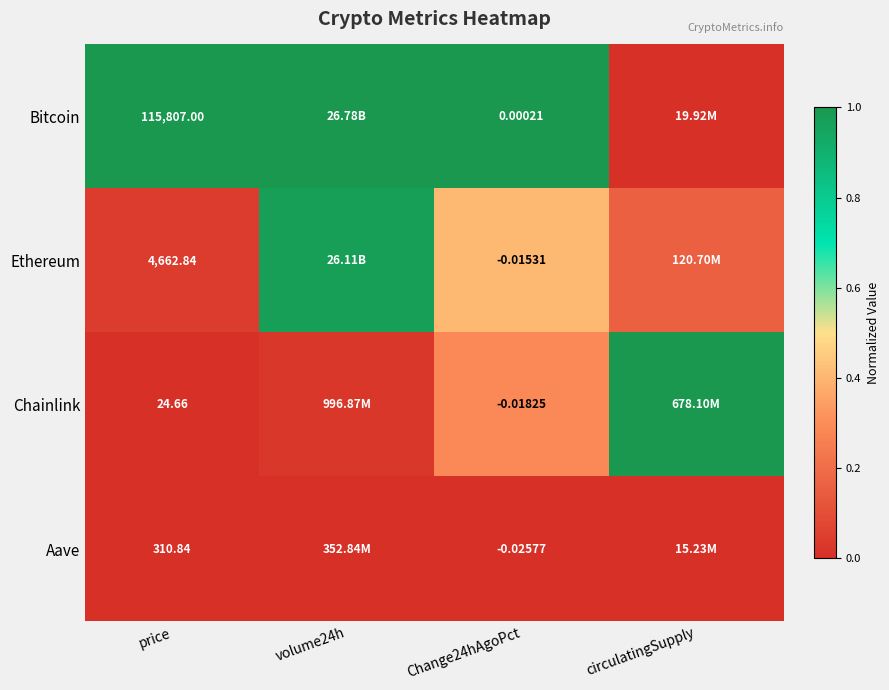

At which category is the sum across all series the highest?

volume24h